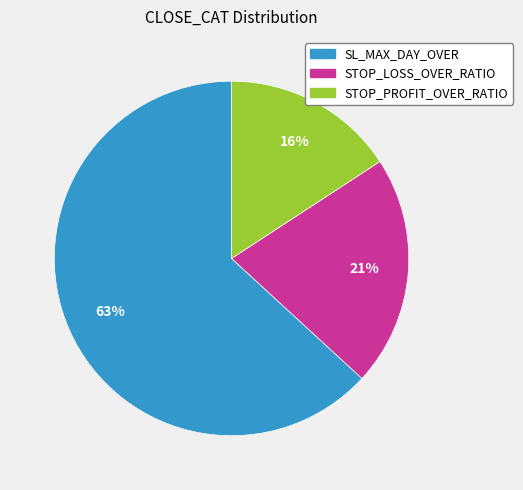

Count the number of slices in the pie.

3